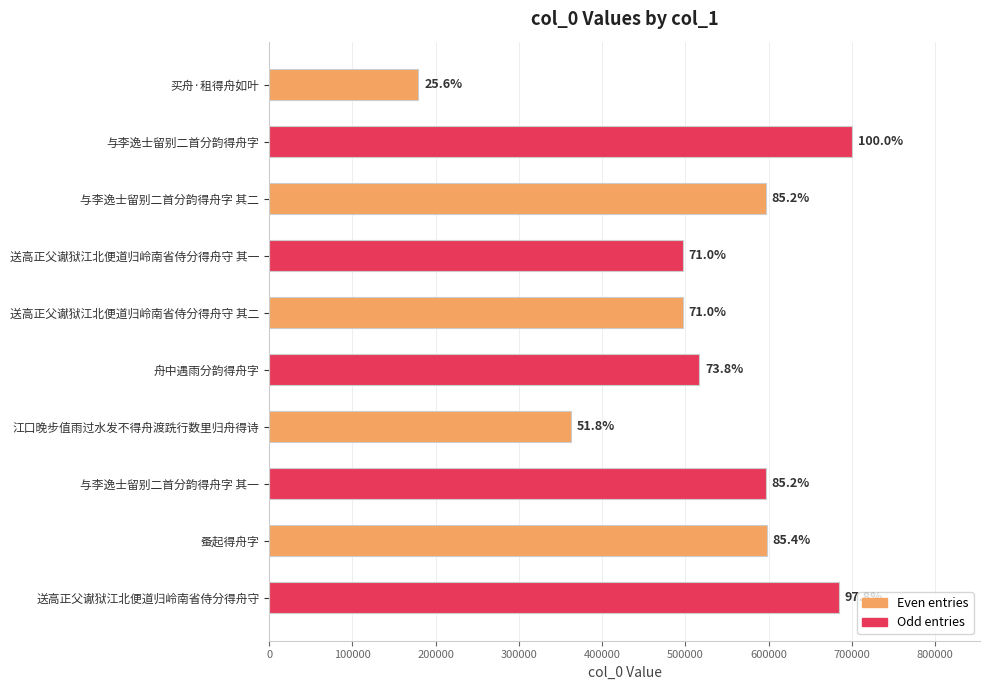

Are the bars horizontal?

Yes